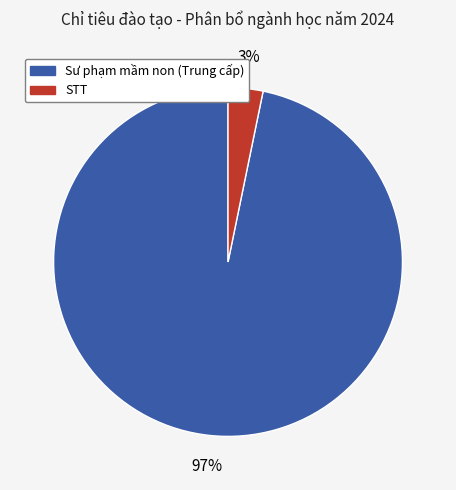

Is there any slice that represents more than half of the pie?

Yes